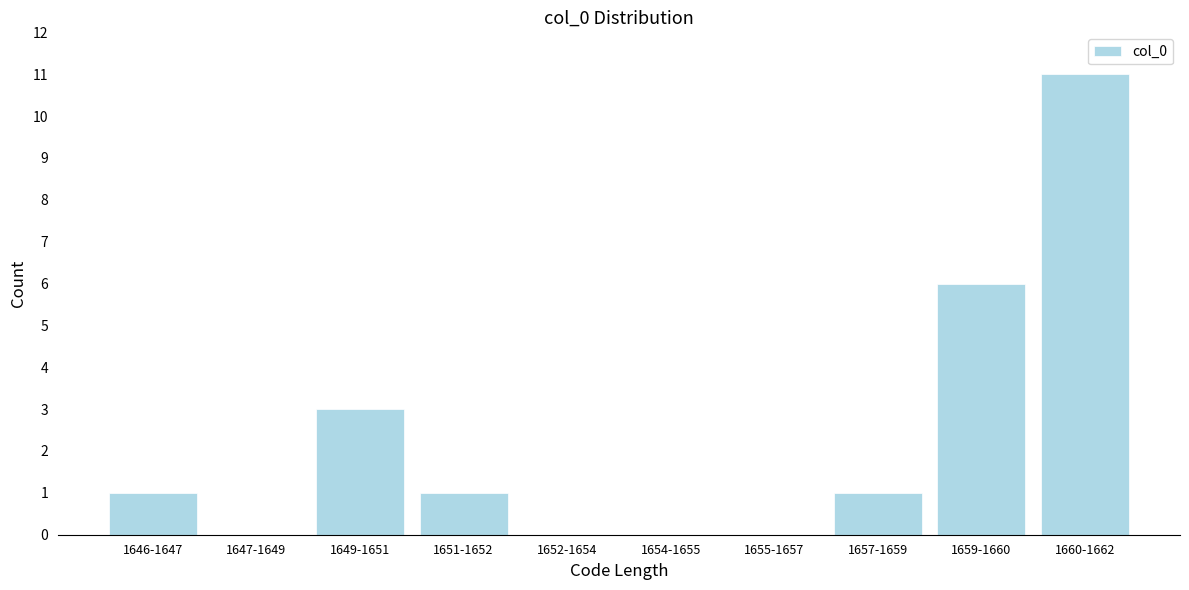

Reading left to right, list all the values displayed in this chart.

1646-1647=1	1647-1649=0	1649-1651=3	1651-1652=1	1652-1654=0	1654-1655=0	1655-1657=0	1657-1659=1	1659-1660=6	1660-1662=11